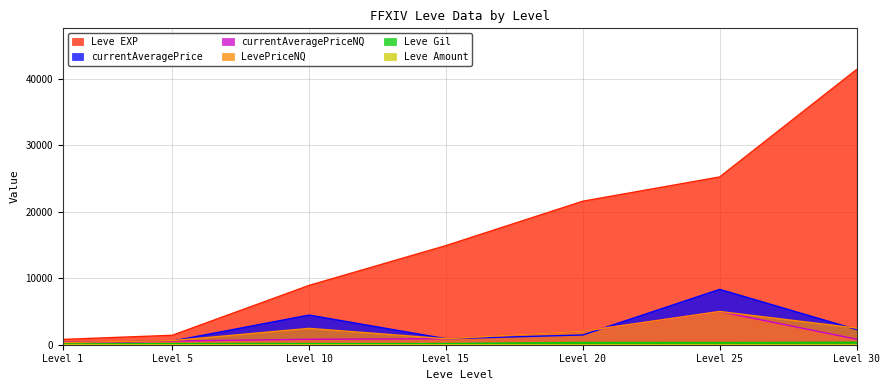

What is the spread (max minus min) of values at Level 10?

8927.0